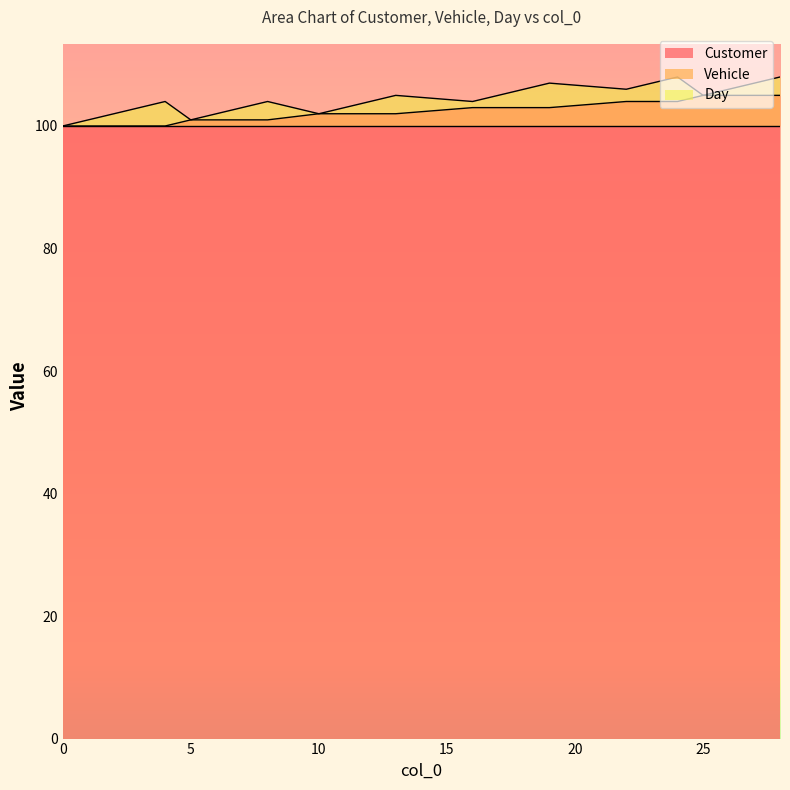

Reading left to right, list all the values displayed in this chart.

Customer: 0=100	2=100	3=100	4=100	5=100	6=100	8=100	10=100	11=100	12=100	13=100	16=100	17=100	19=100	22=100	24=100	25=100	26=100	27=100	28=100
Vehicle: 0=0	2=0	3=0	4=0	5=1	6=1	8=1	10=2	11=2	12=2	13=2	16=3	17=3	19=3	22=4	24=4	25=5	26=5	27=5	28=5
Day: 0=0	2=2	3=3	4=4	5=0	6=1	8=3	10=0	11=1	12=2	13=3	16=1	17=2	19=4	22=2	24=4	25=0	26=1	27=2	28=3